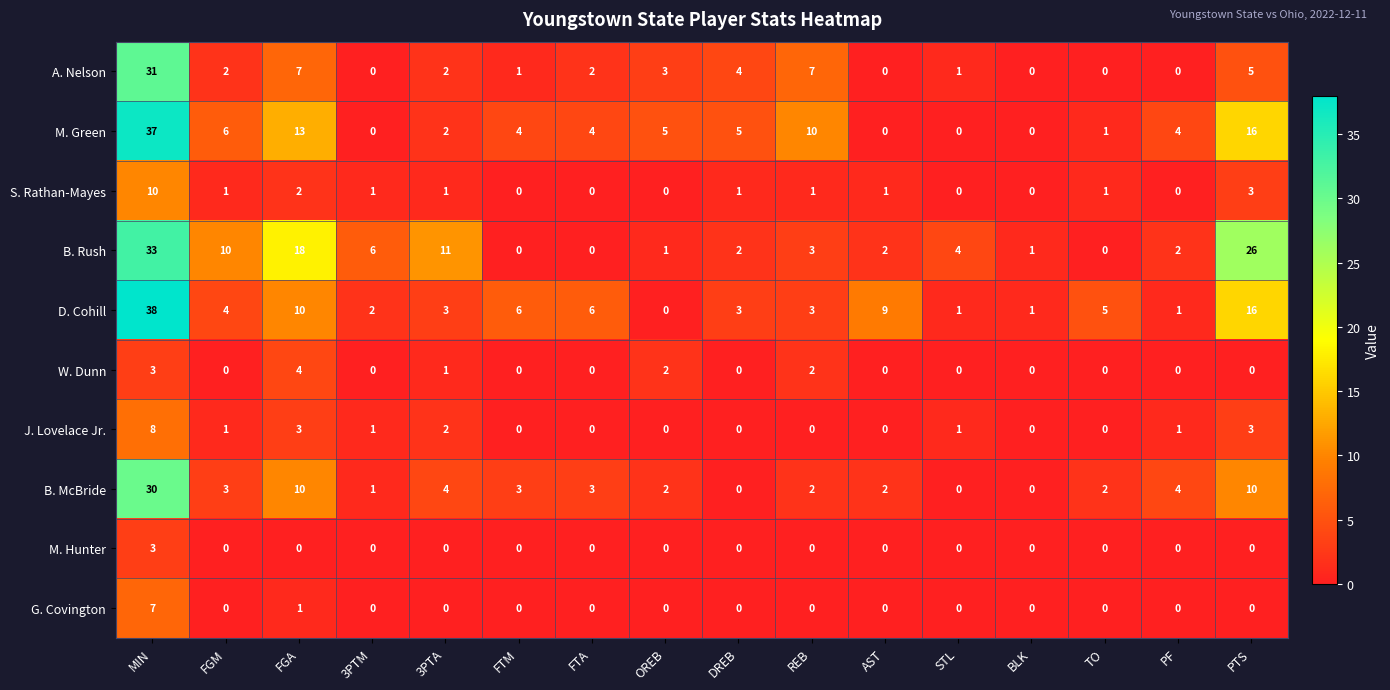

What value does the B. Rush series have at STL?

4